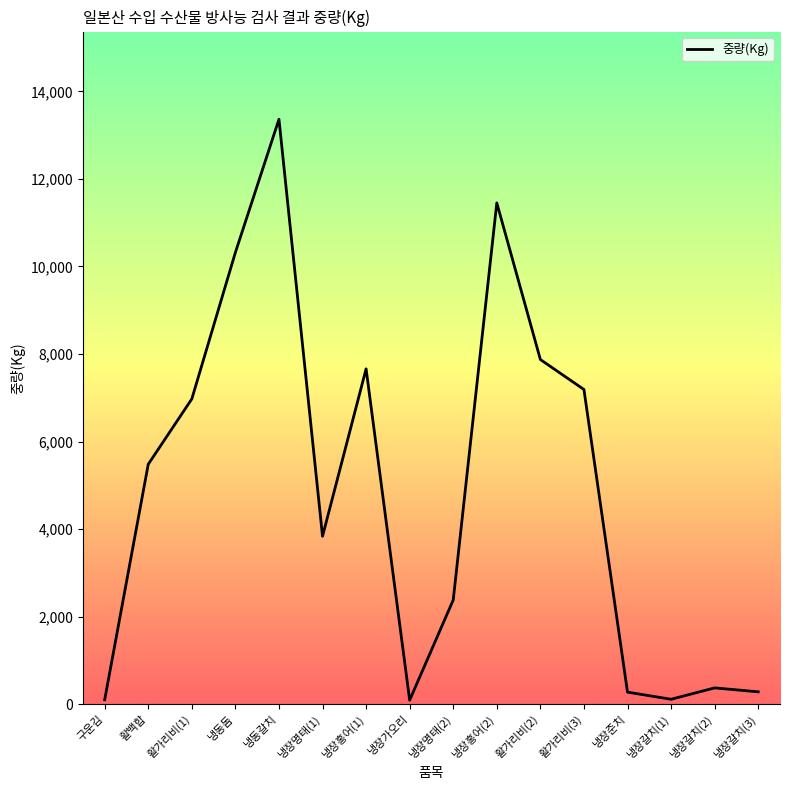

Read the value at 냉동돔.

10320.0